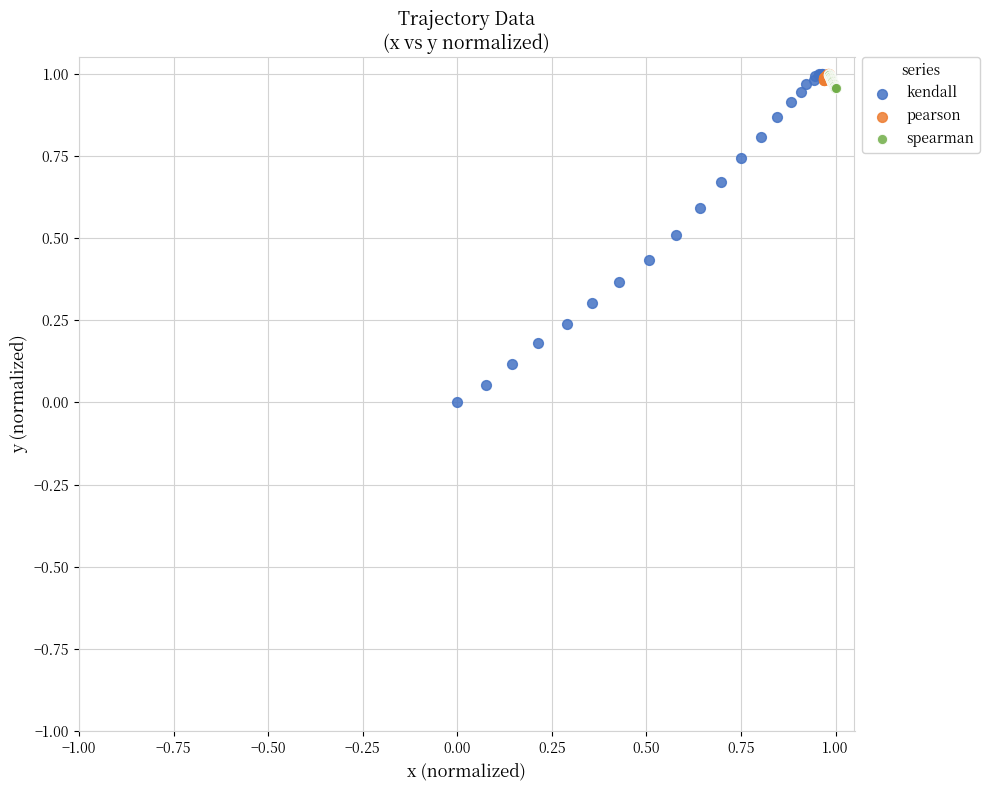

Which series has the widest spread of Y values?

kendall